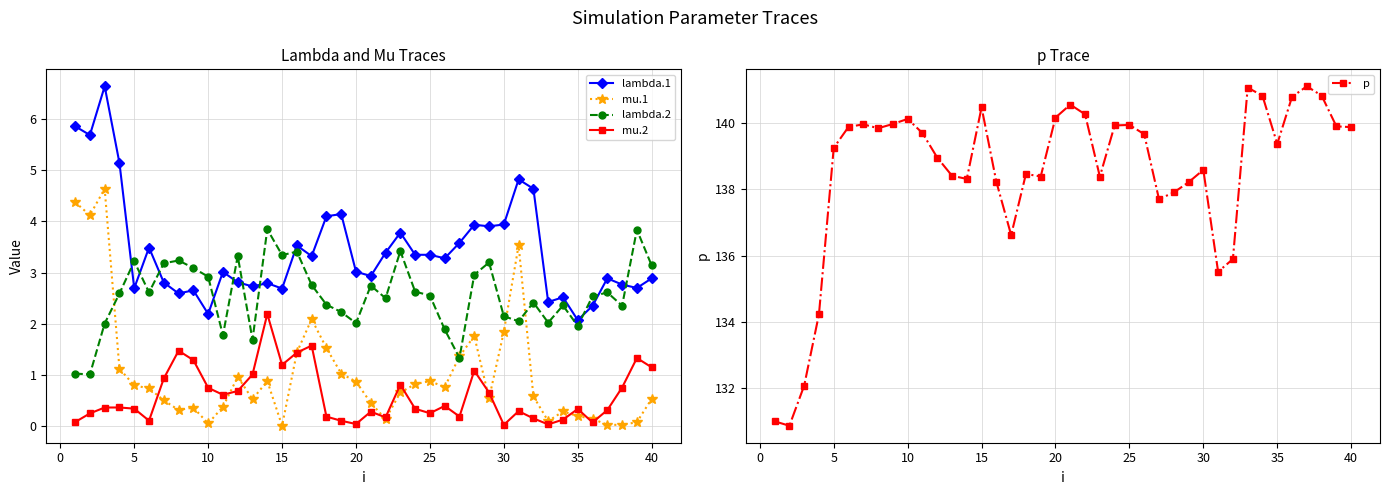

Is this an area chart (filled region under the line)?

No